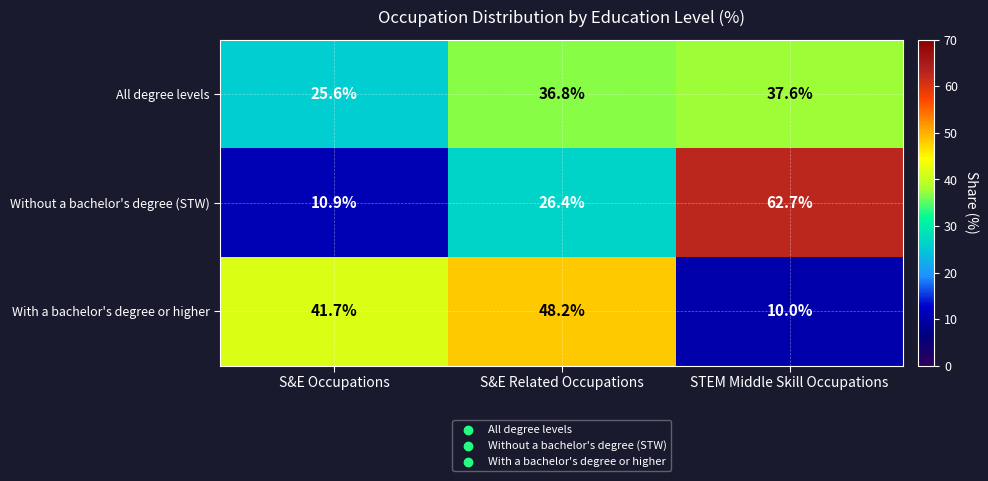

The Without a bachelor's degree (STW) series shows 62.7 at STEM Middle Skill Occupations. True or false?

True